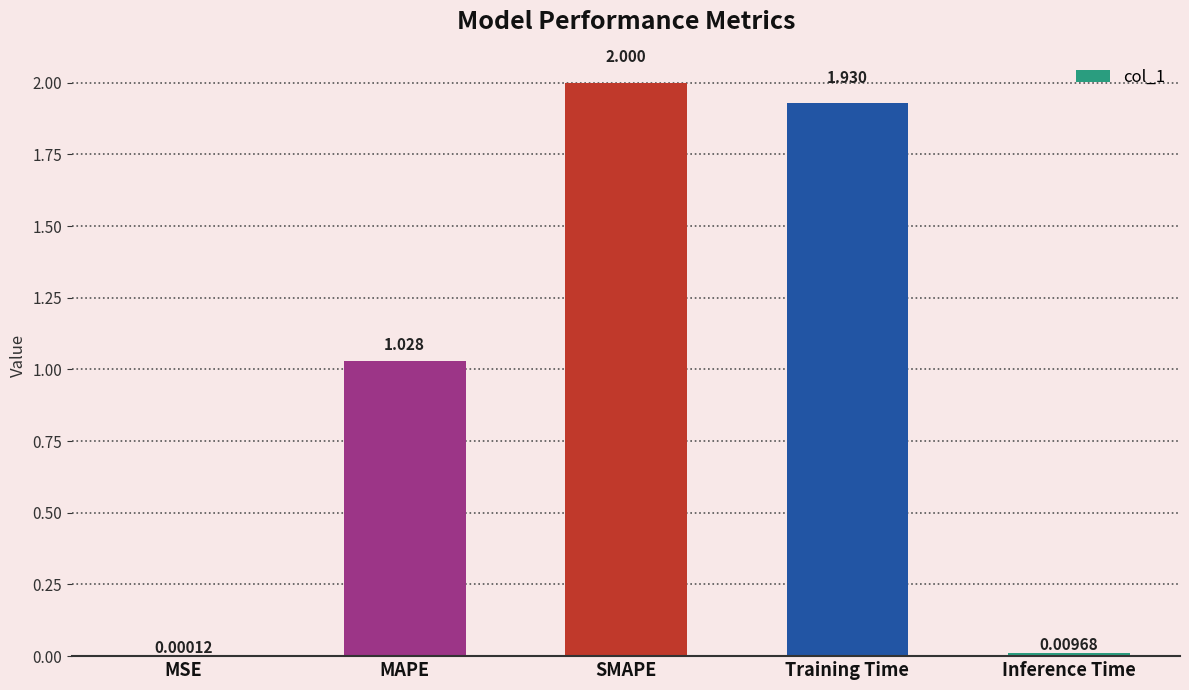

Where does the data first go above 1?

MAPE